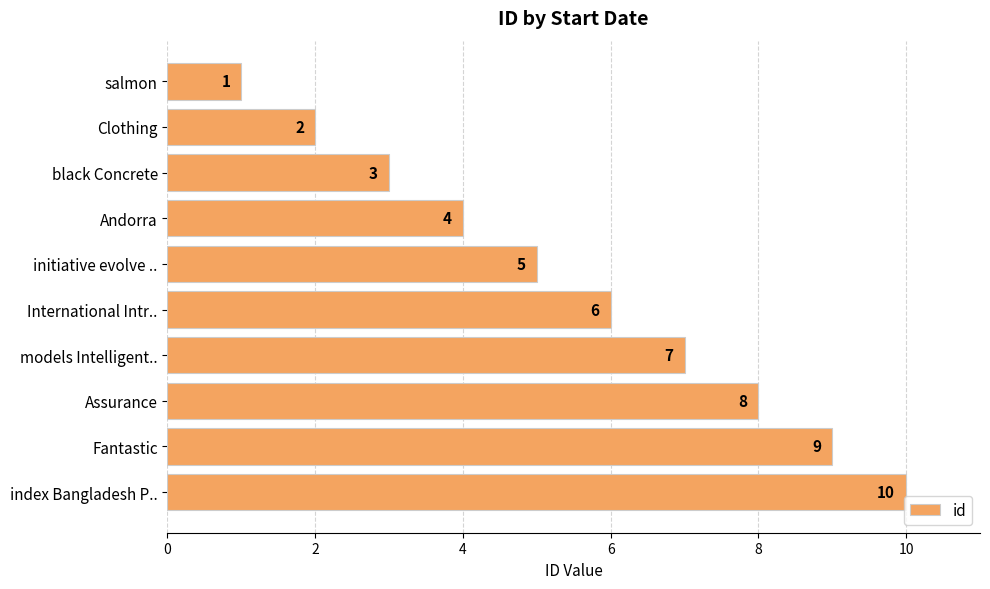

Which category has the highest value across all series?

index Bangladesh P..